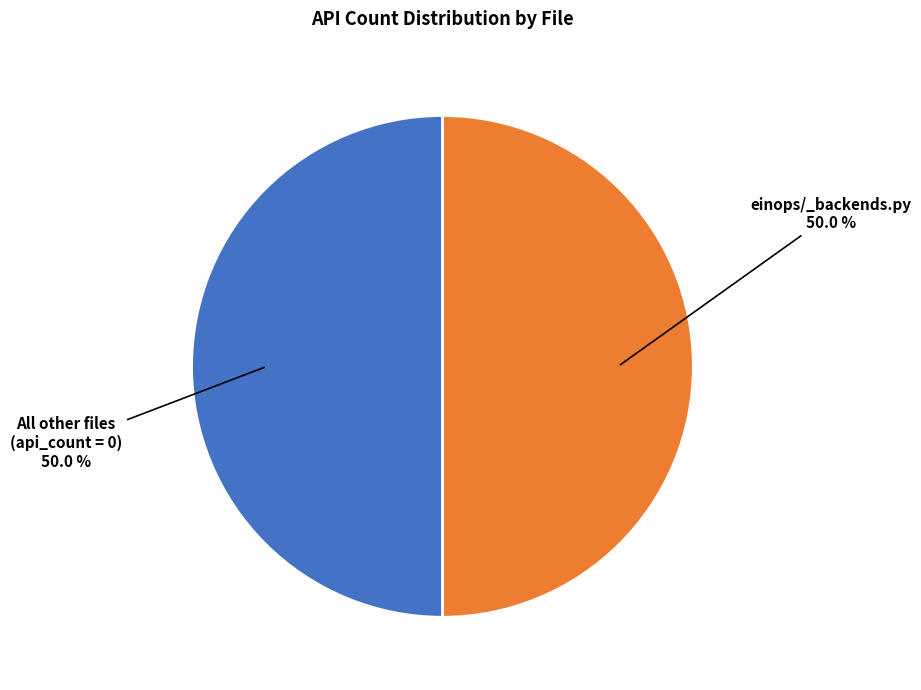

How many slices are in this pie chart?

2